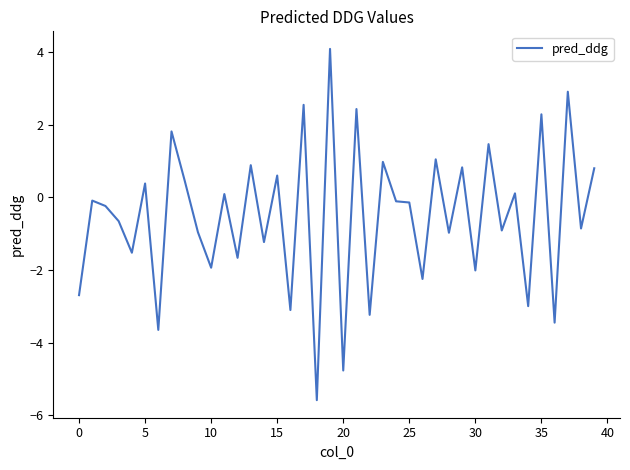

What is the difference between the maximum and minimum values?

9.7